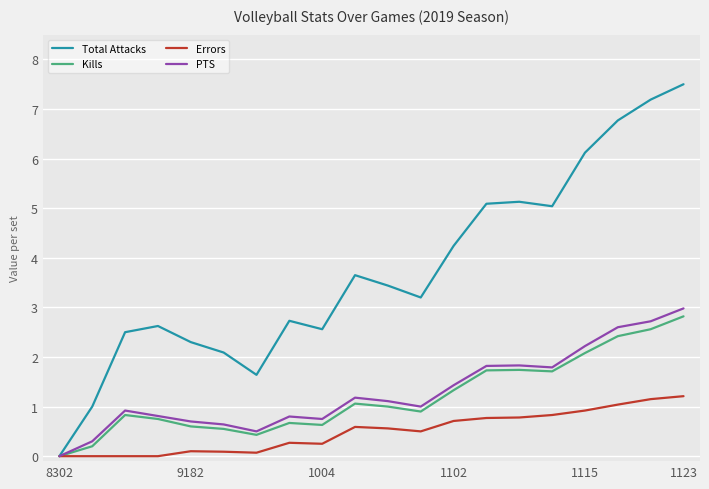

Which series has the largest total across all categories?

Total Attacks